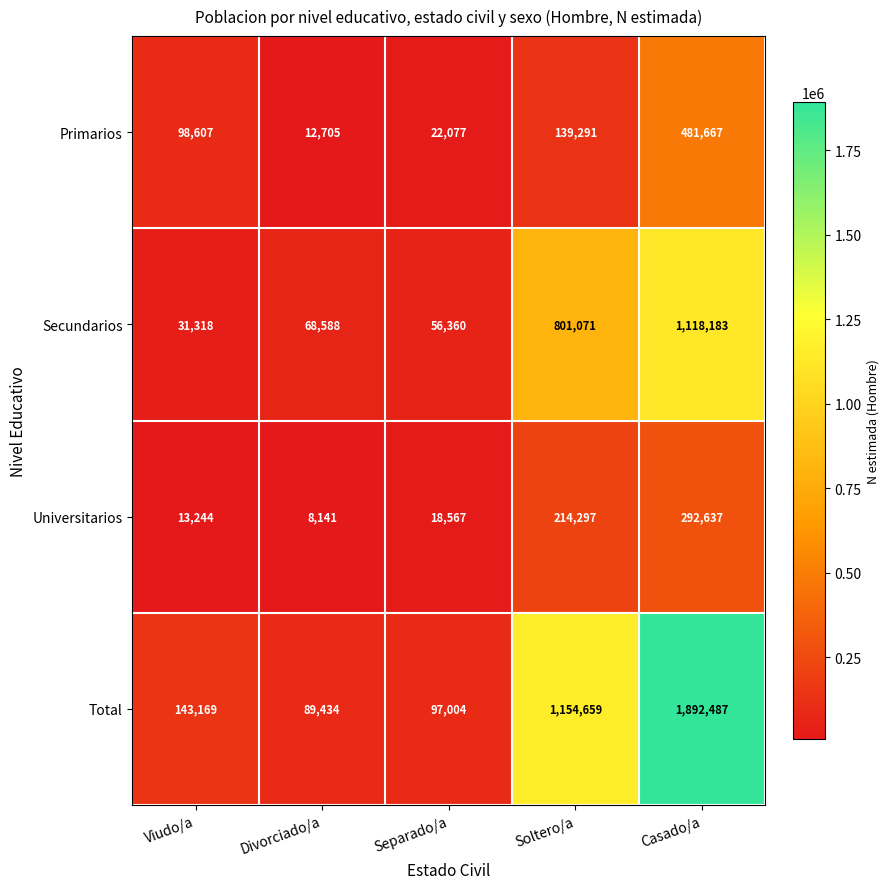

Count the number of data series in this chart.

4